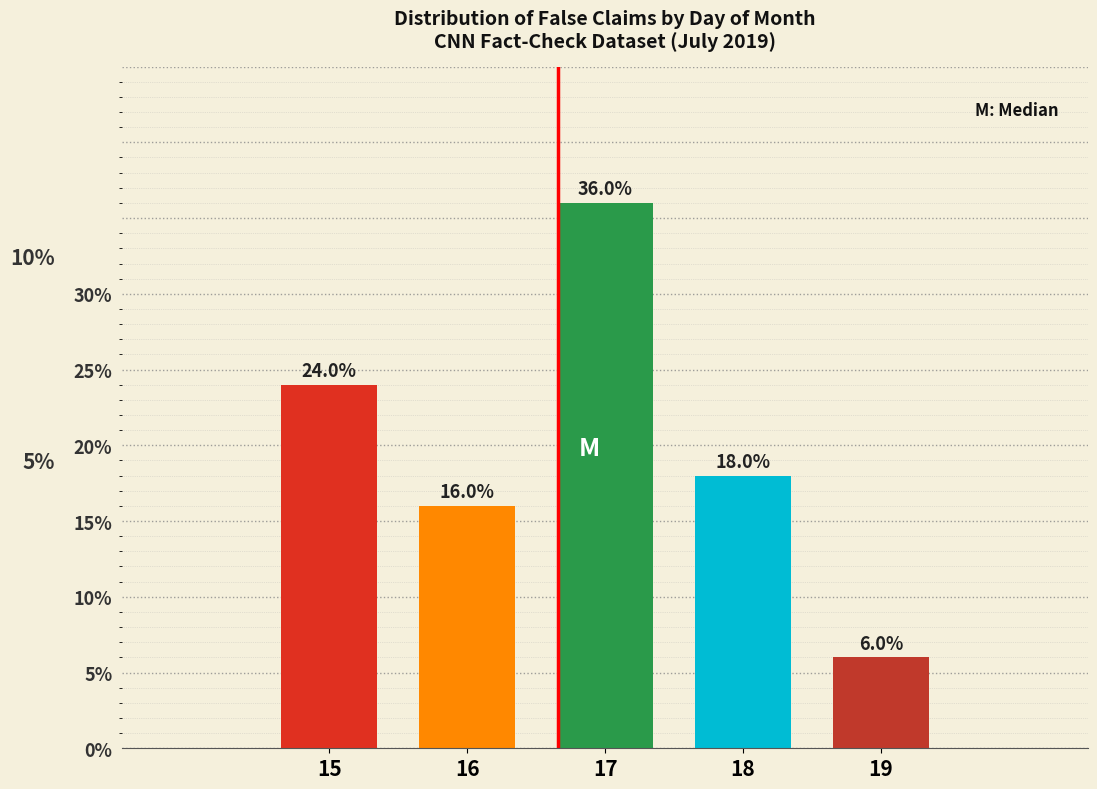

Reading left to right, transcribe all the data shown in this chart.

24	16	36	18	6